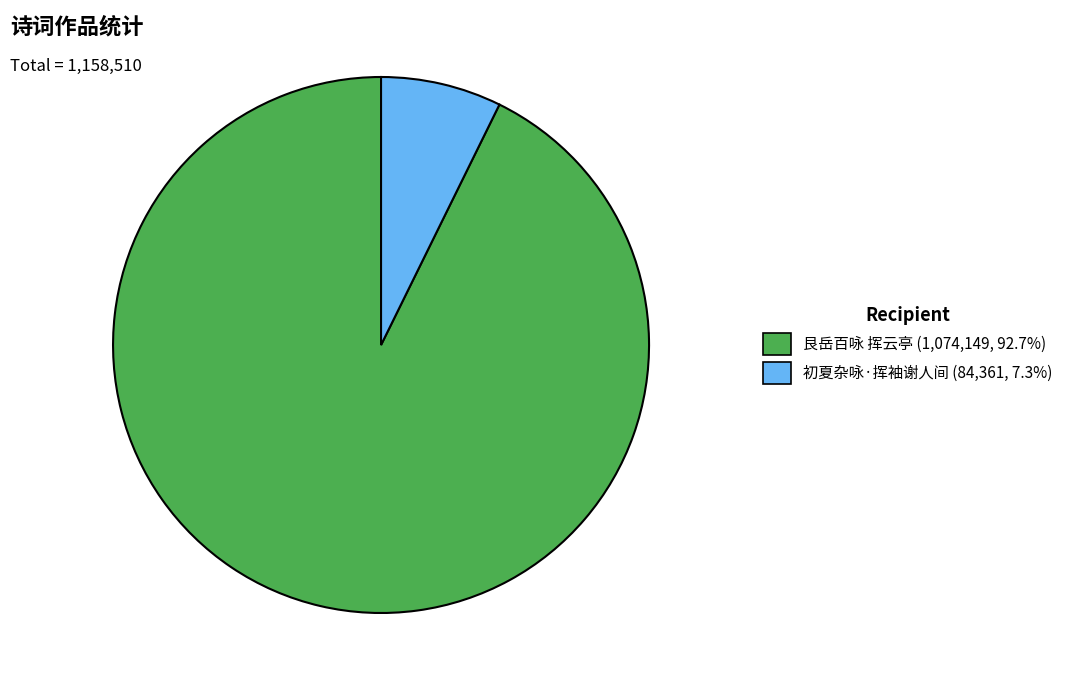

What is the ratio of the value at 初夏杂咏·挥袖谢人间 to the value at 艮岳百咏 挥云亭?

0.1